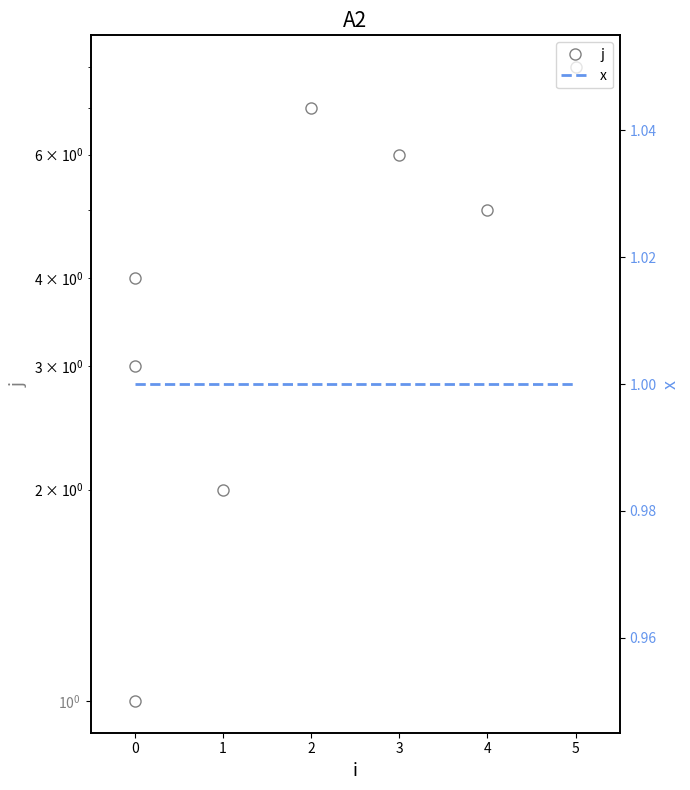

What is the smallest value displayed?

1